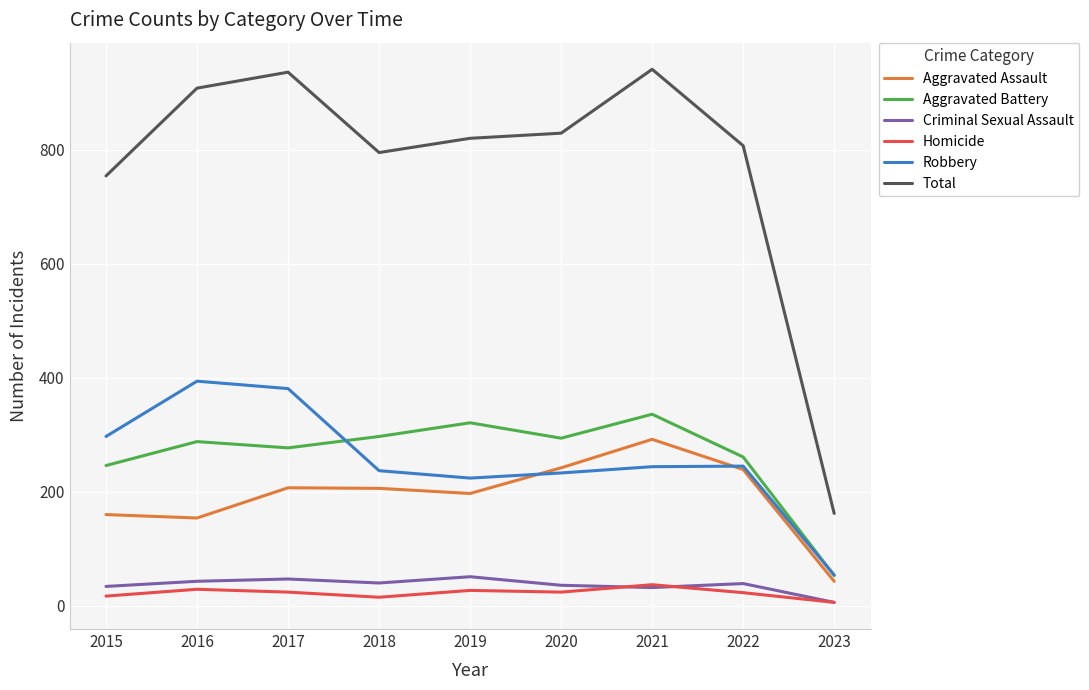

Is it true that Aggravated Assault equals 239 at 2022?

True